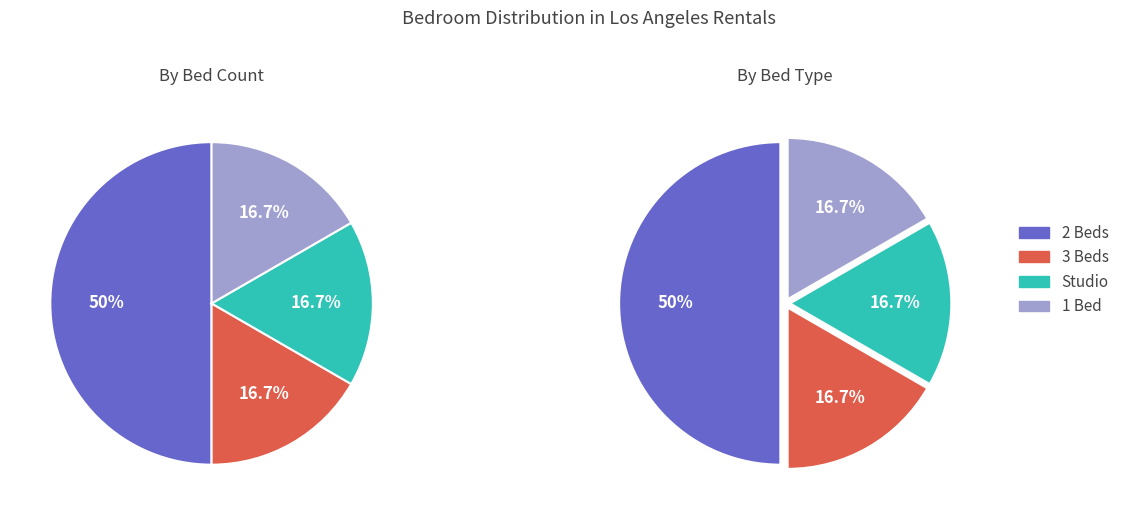

Does any single category account for the majority?

No